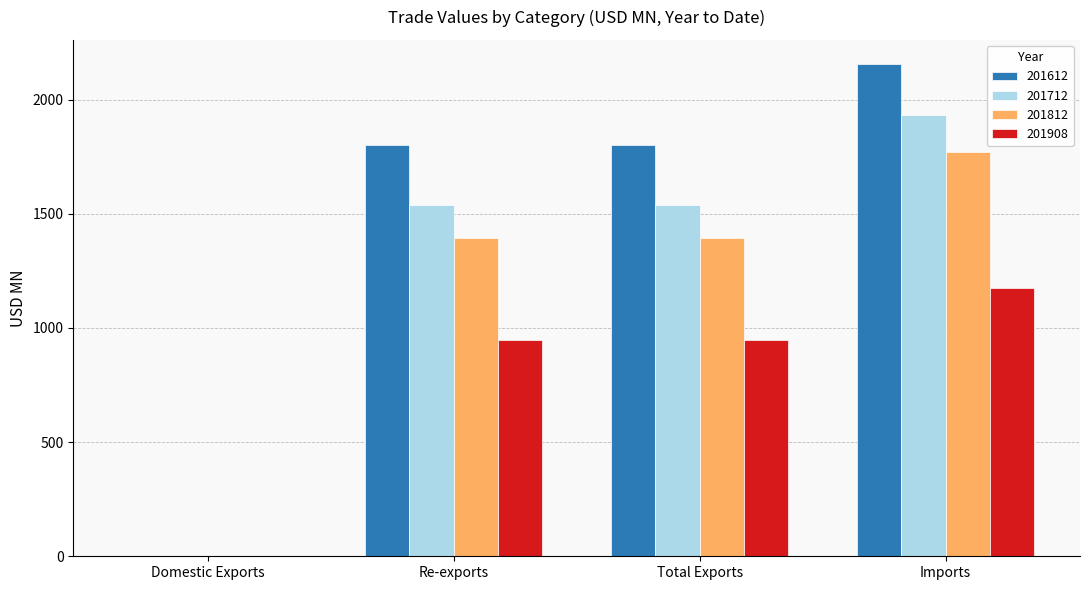

Which series has the largest total across all categories?

201612